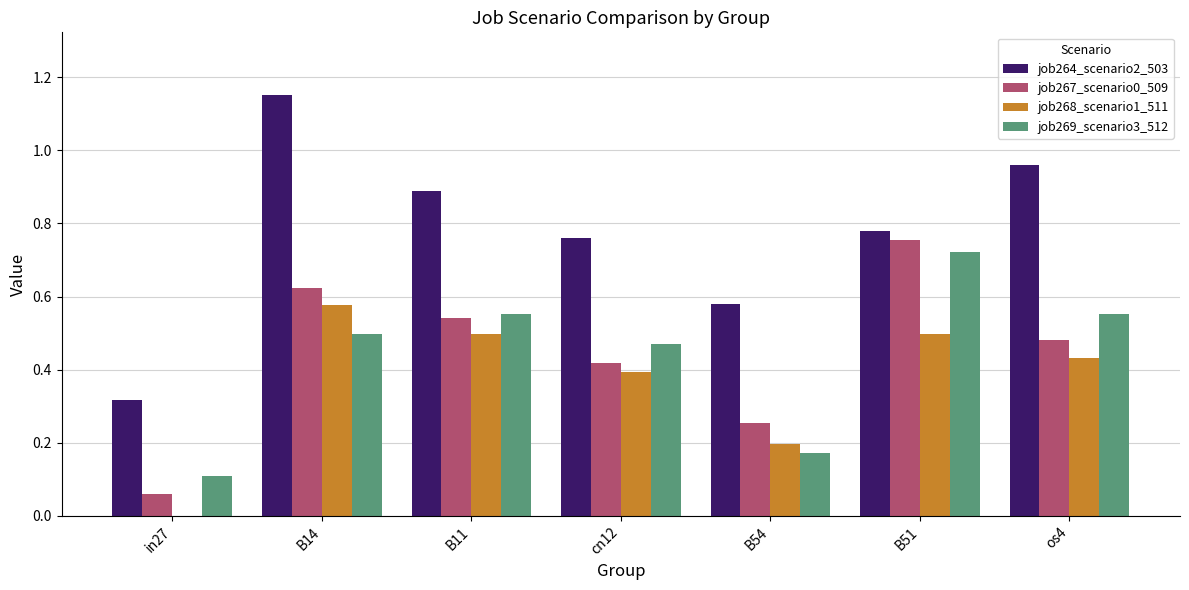

Is the value of job264_scenario2_503 at in27 greater than the value of job269_scenario3_512 at B11?

No